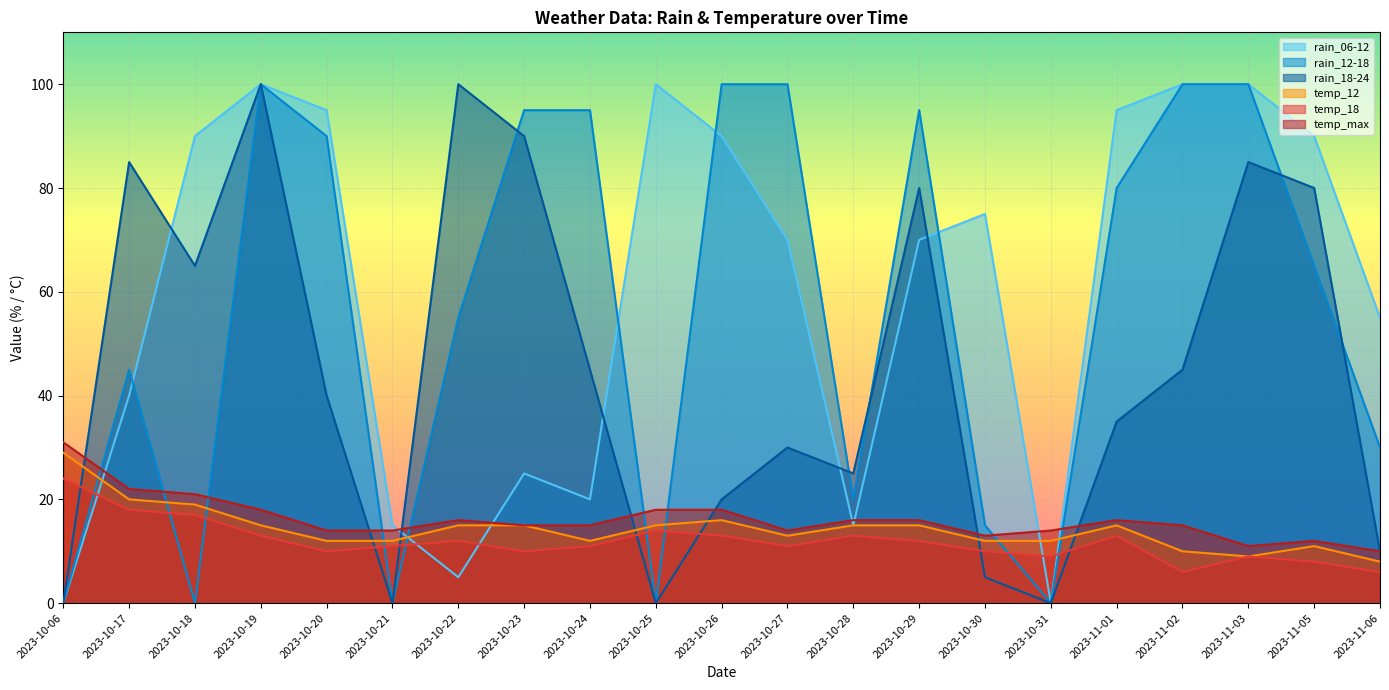

What position from the right is 2023-10-22?

15